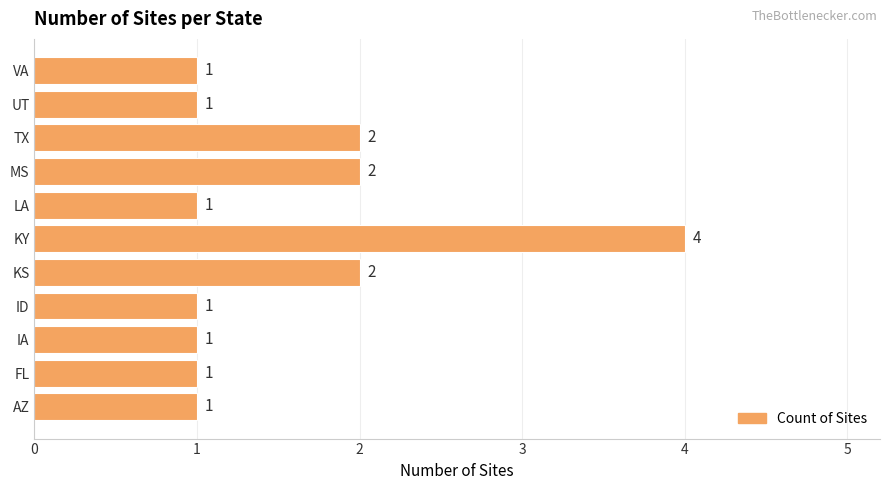

What is the maximum value shown in the chart?

4